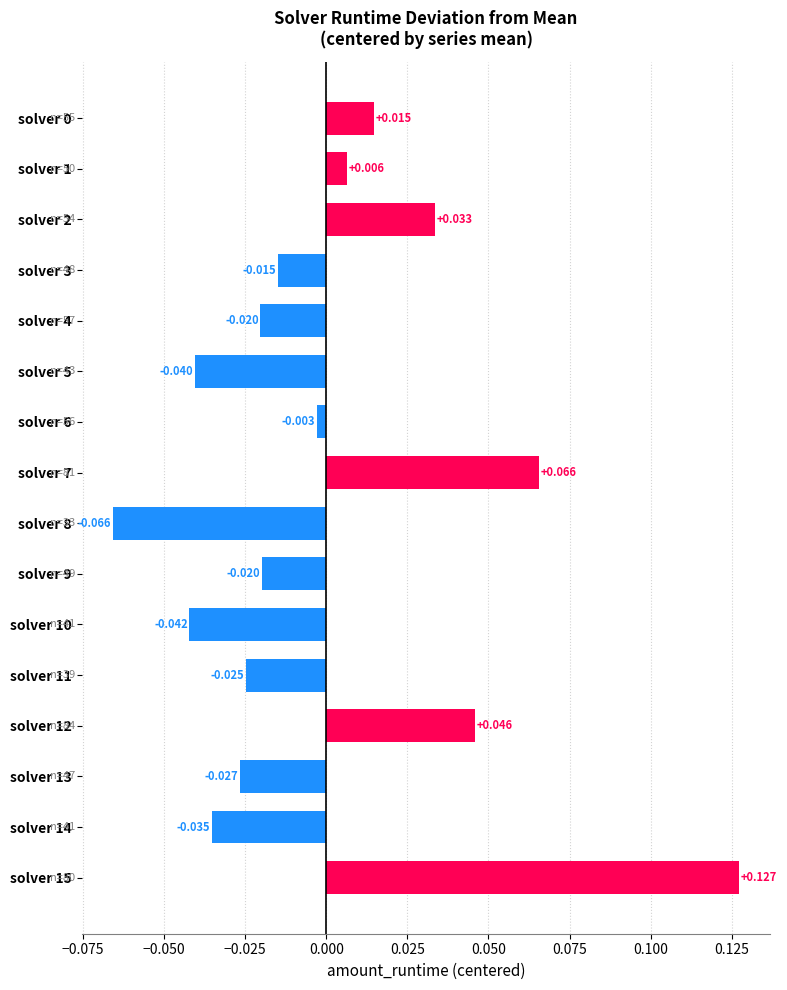

What is the maximum value shown in the chart?

0.1